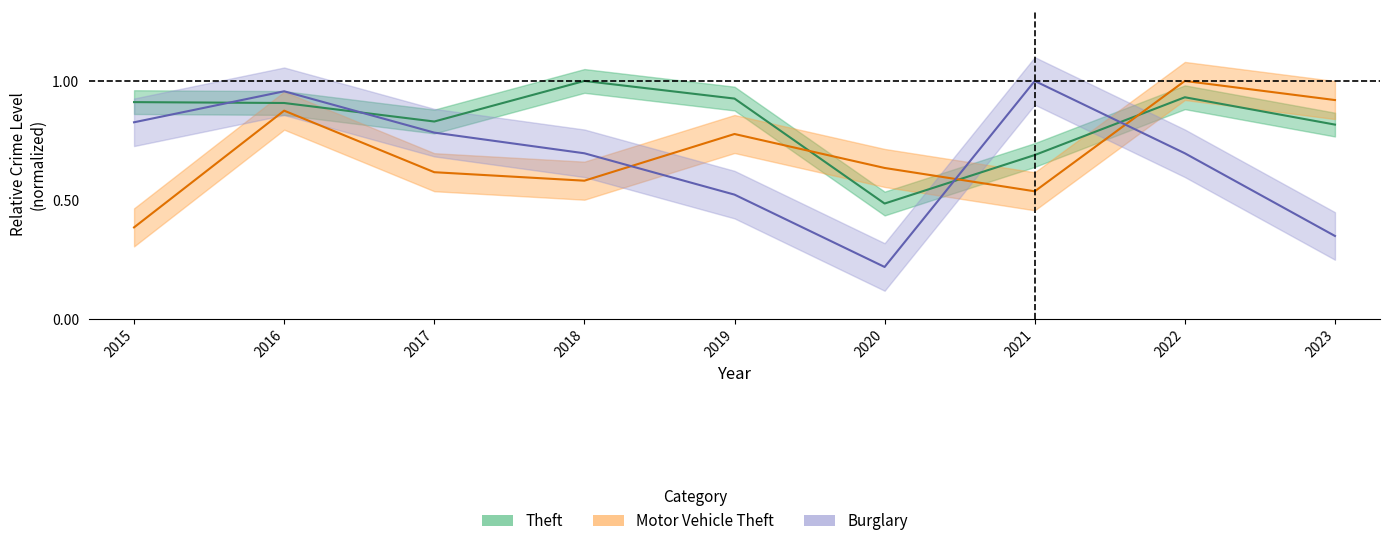

Rank the series at 2021 from highest to lowest value.

Burglary, Theft, Motor Vehicle Theft